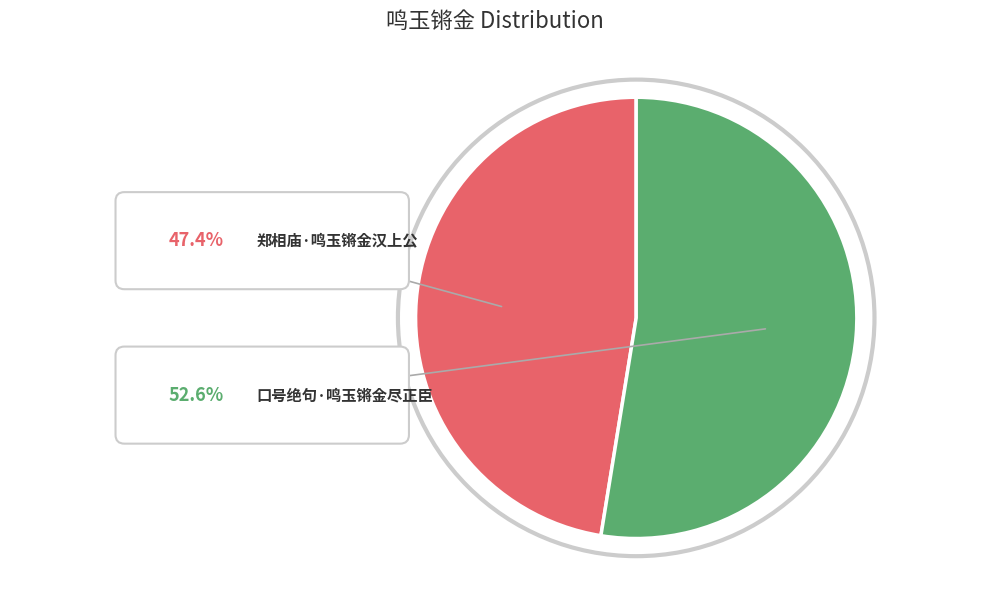

Which slice is the largest?

口号绝句·鸣玉锵金尽正臣